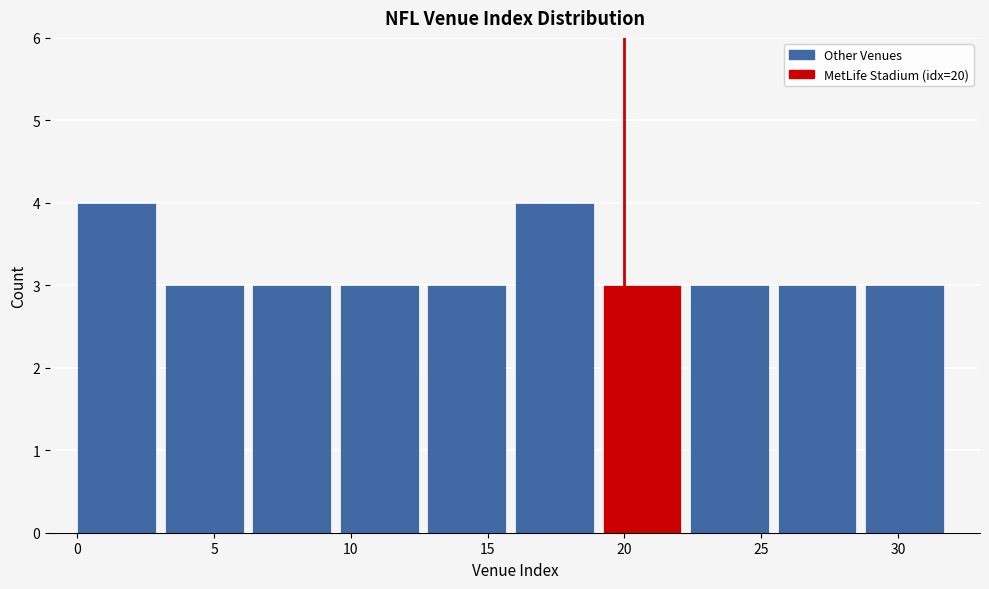

Reading left to right, transcribe this chart: for each bar, give the range it covers on the x-axis and its height. Neither the bar edges nor the heights are printed on the chart, so give them approximately, as read against the axes.

0.0 to 3.2: 4
3.2 to 6.4: 3
6.4 to 9.6: 3
9.6 to 12.8: 3
12.8 to 16.0: 3
16.0 to 19.2: 4
19.2 to 22.4: 3
22.4 to 25.6: 3
25.6 to 28.8: 3
28.8 to 32.0: 3